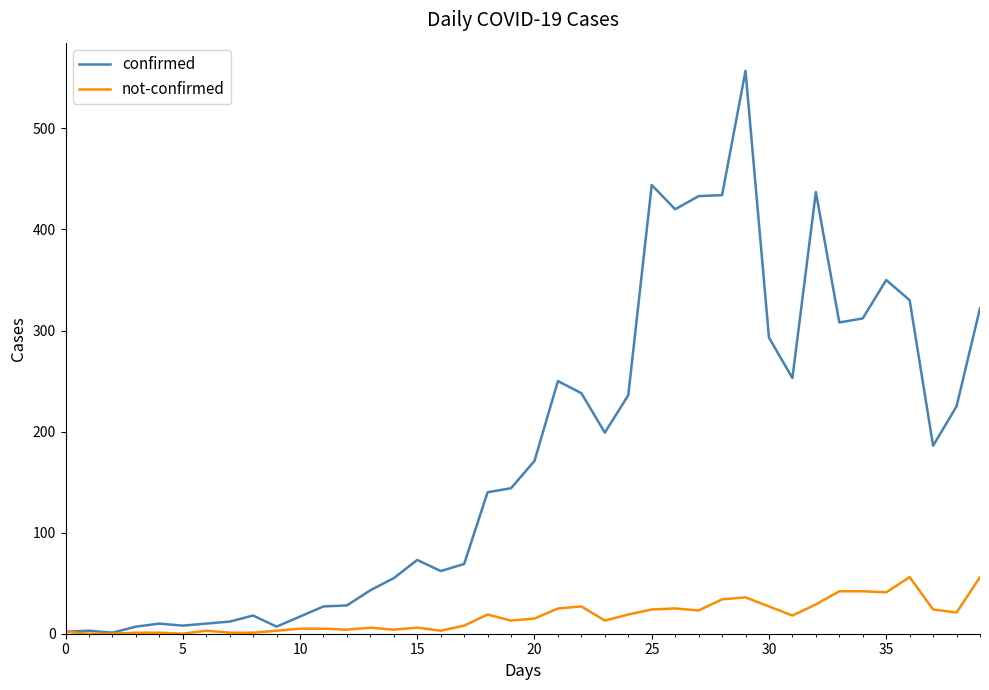

List the series in order of their overall mean, highest first.

confirmed, not-confirmed